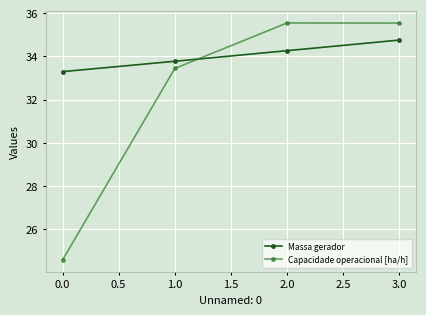

What is the total value across all series at 1.0?

67.2